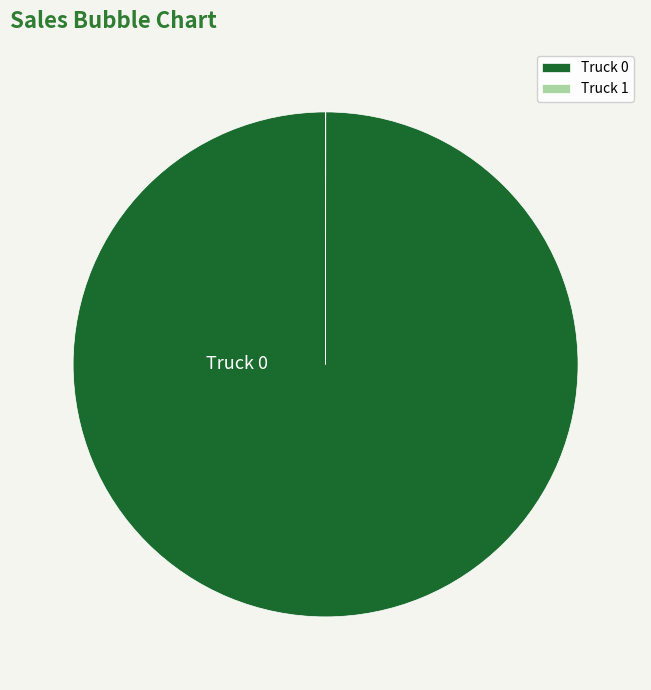

Which slice is the smallest?

Truck 1